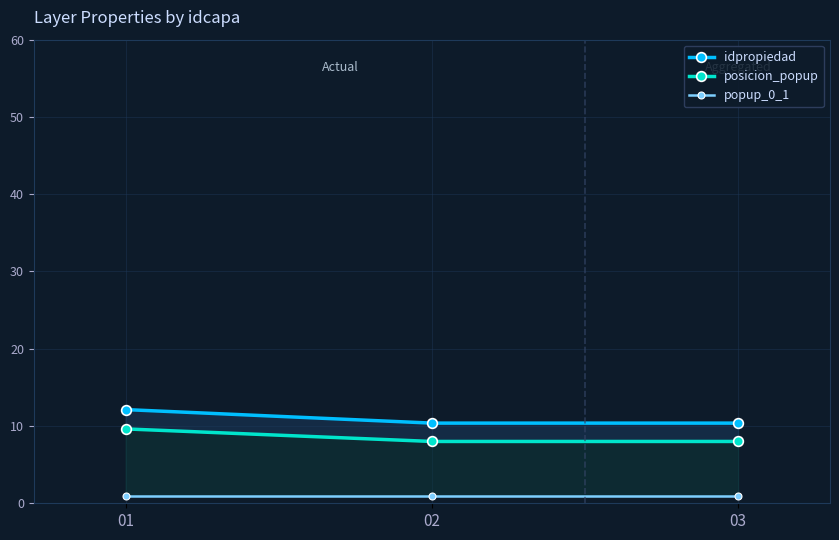

At how many categories does at least one series exceed 6?

3